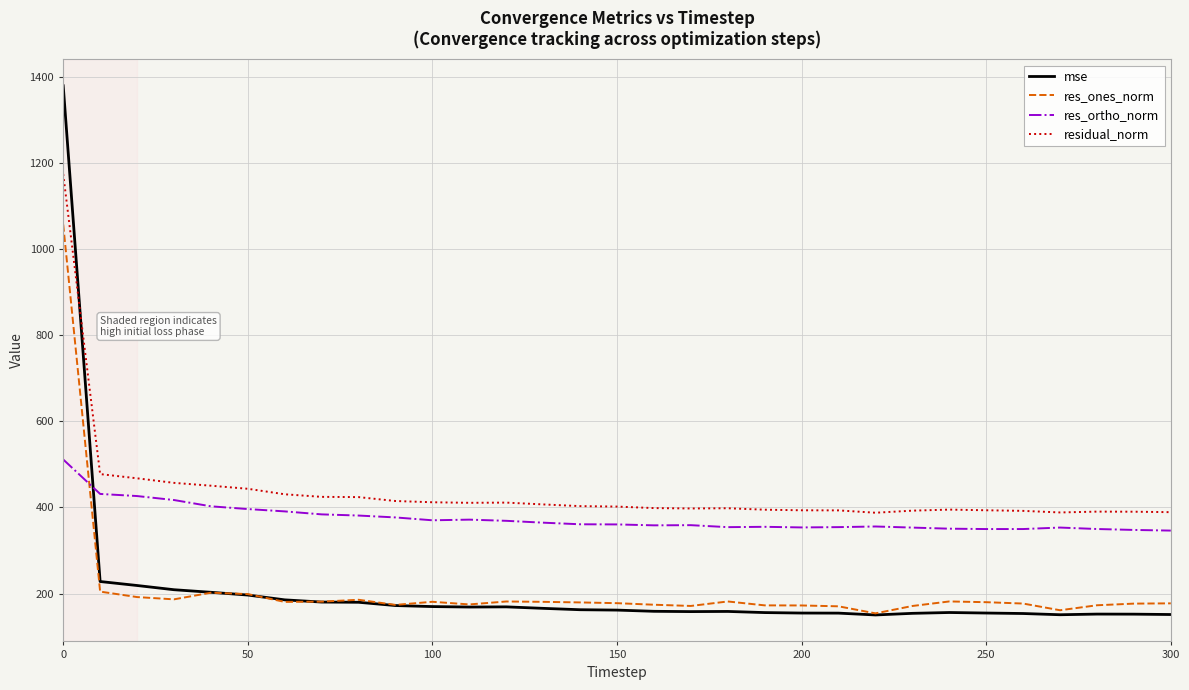

Is this an area chart (filled region under the line)?

No